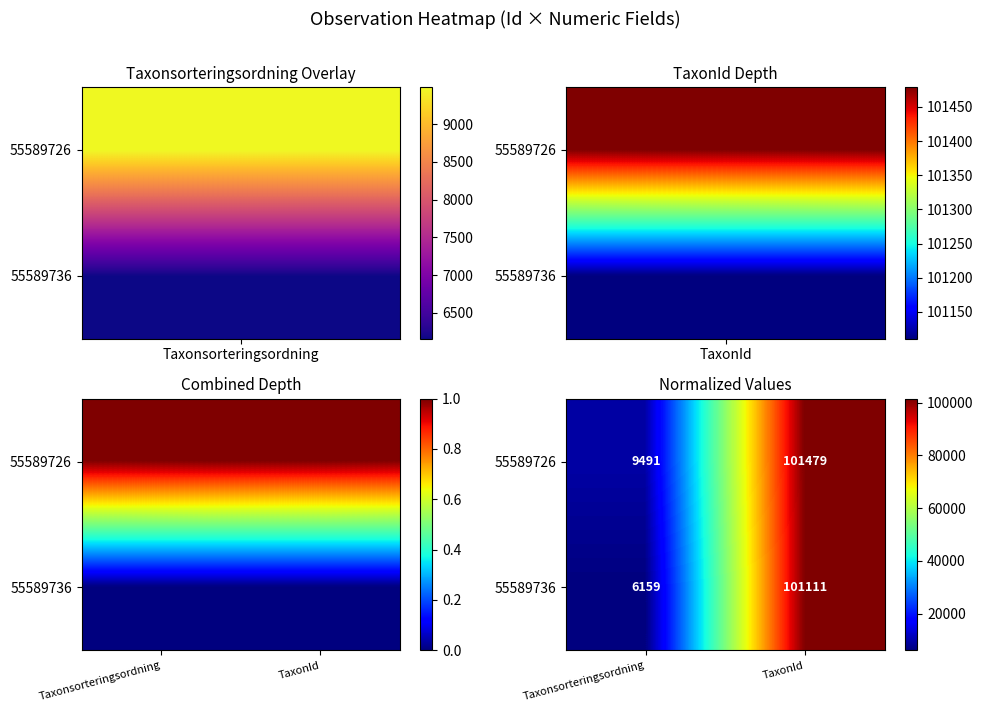

Which series has the largest total across all categories?

55589726